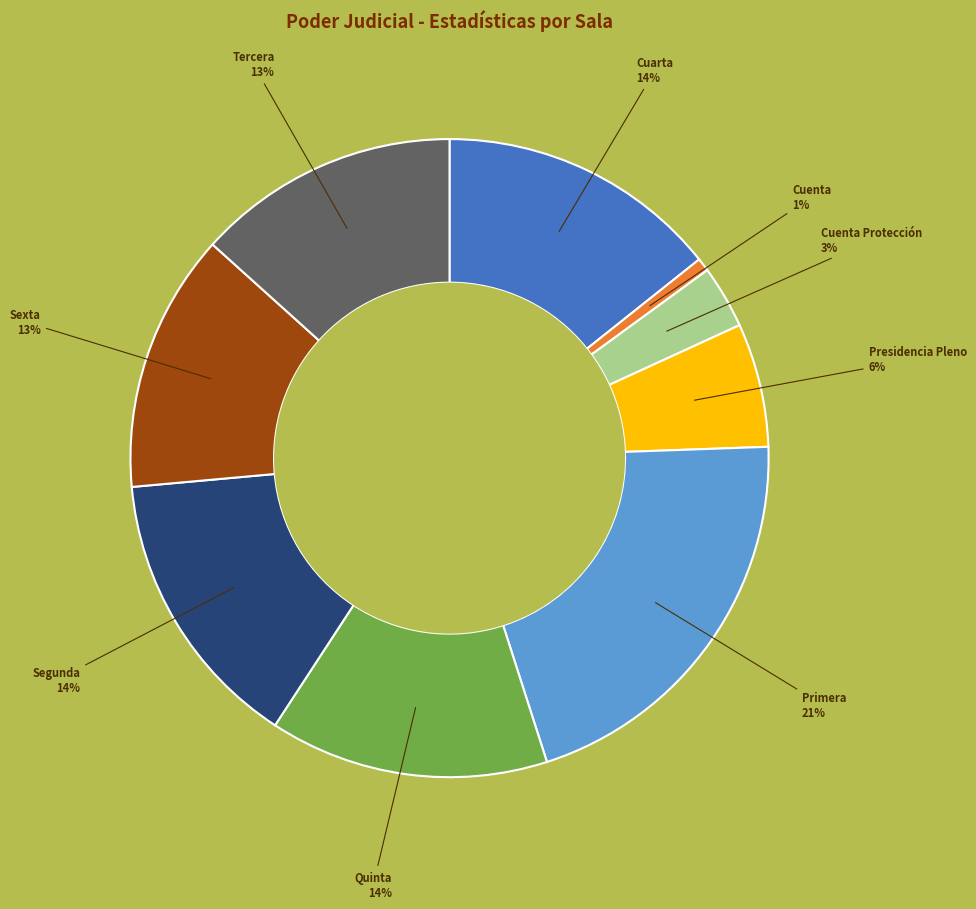

Is the sum of Presidencia Pleno and Sexta greater than half?

No